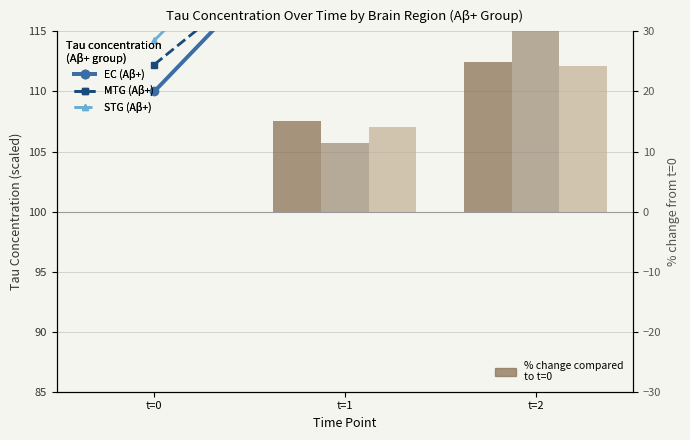

At which category is the sum across all series the highest?

t=2